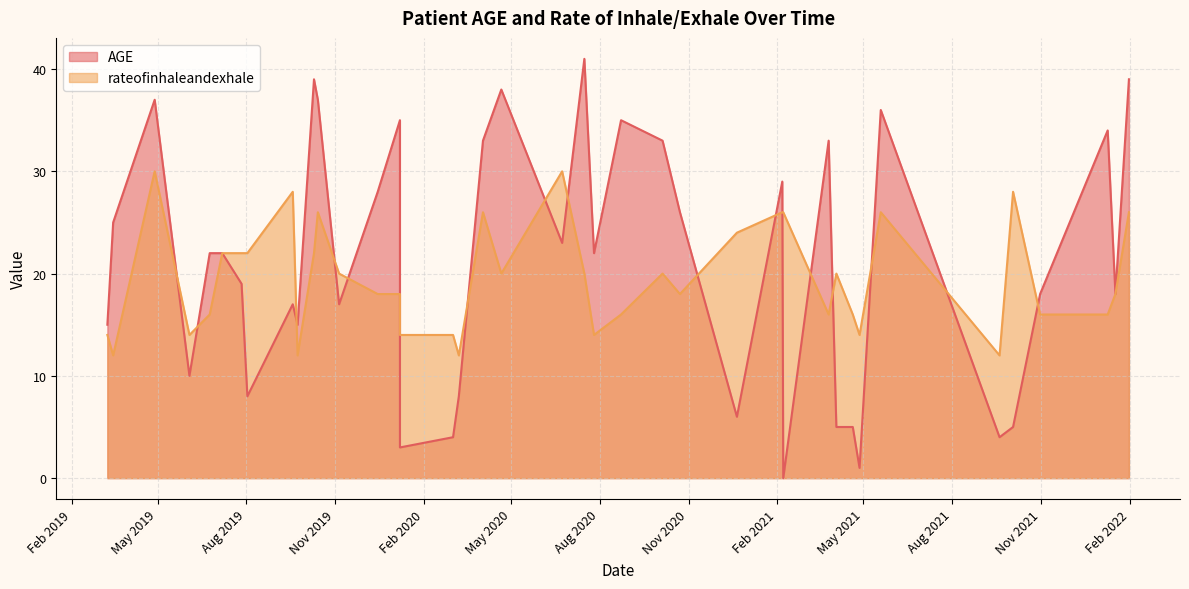

What is the difference between the highest and lowest values at 35?

13